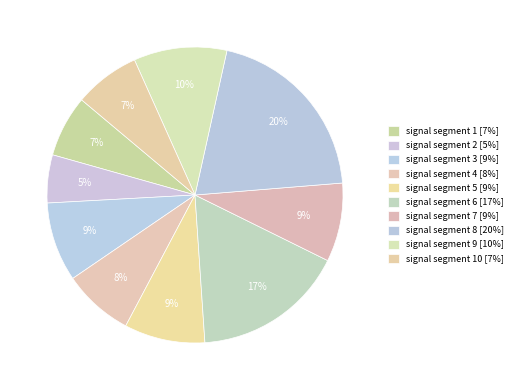

How many segments does this pie chart have?

10